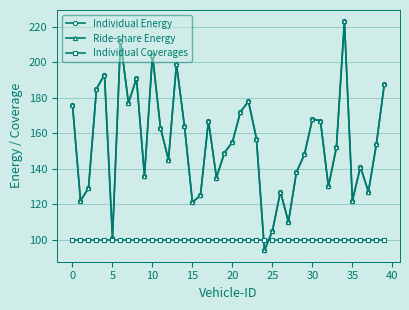

Which series has the widest spread of values?

Individual Energy